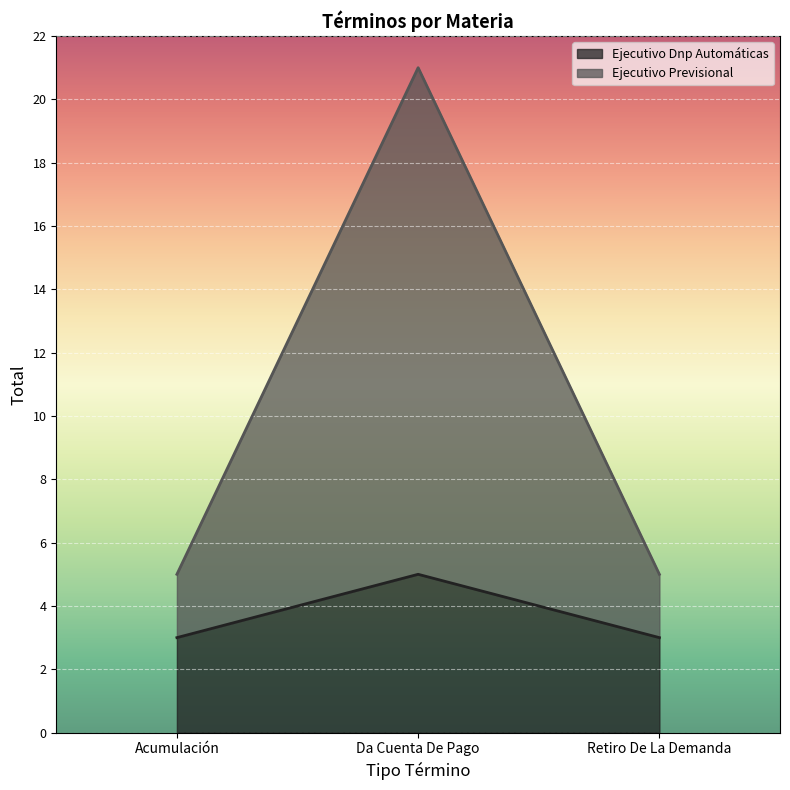

What value does the Ejecutivo Dnp Automáticas series have at Retiro De La Demanda?

3